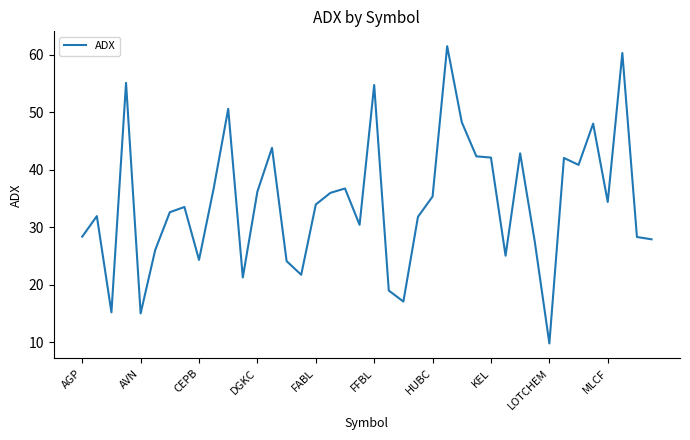

What is the difference between the maximum and minimum values?

51.6